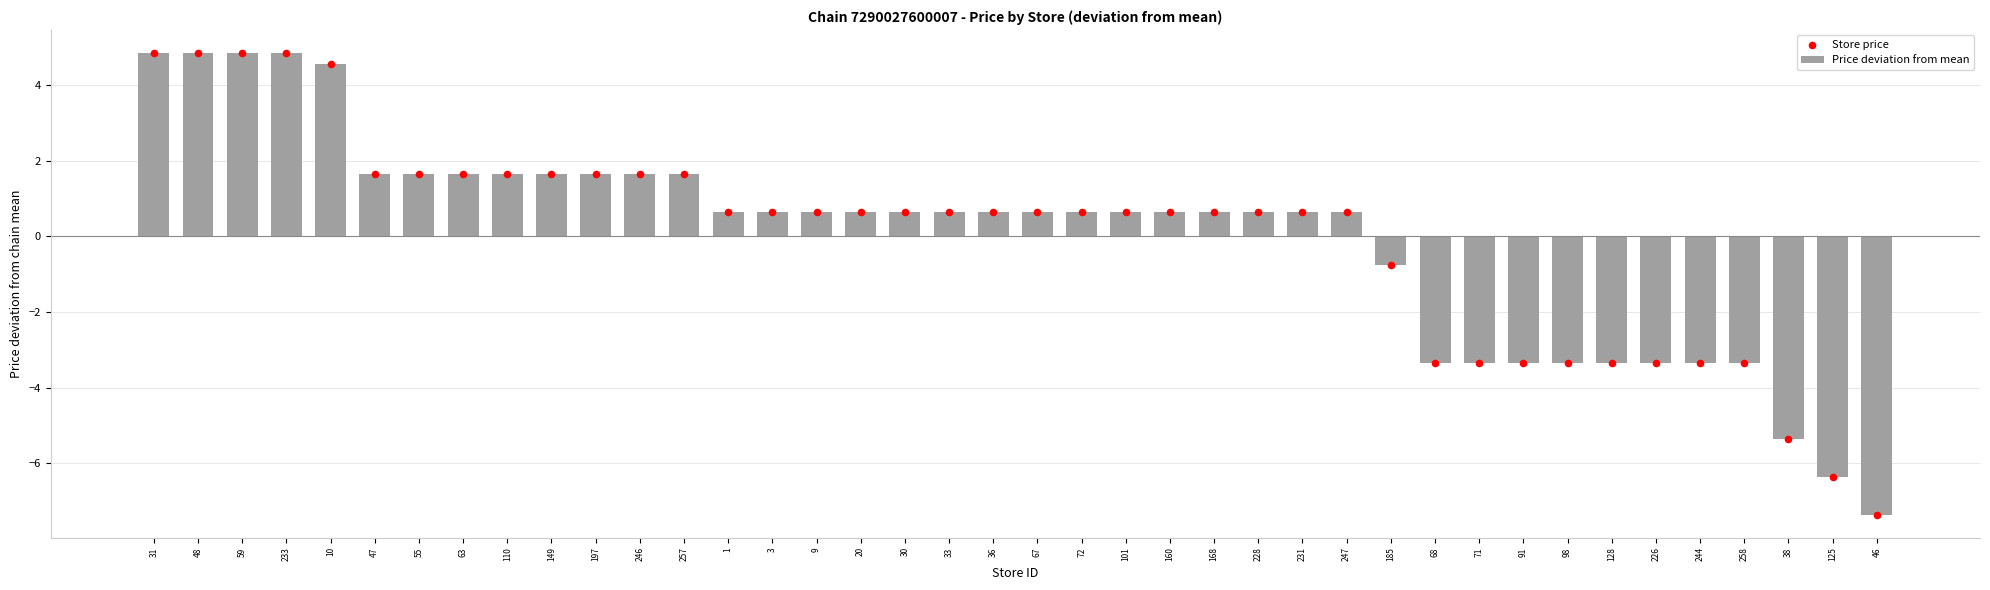

Which series contains the lowest Y value?

Price deviation from mean